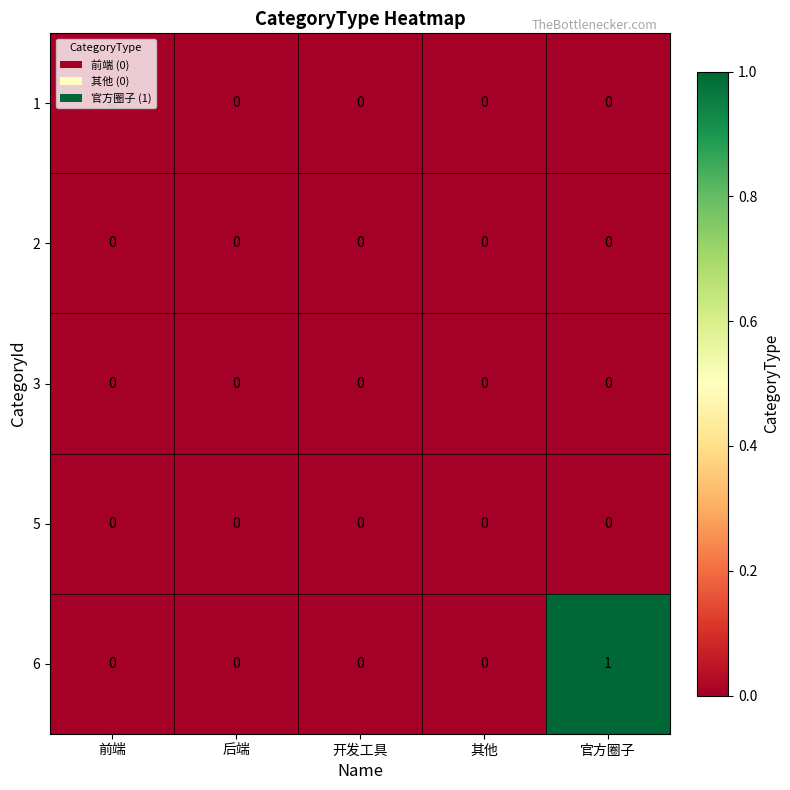

Which series has the widest spread of values?

6